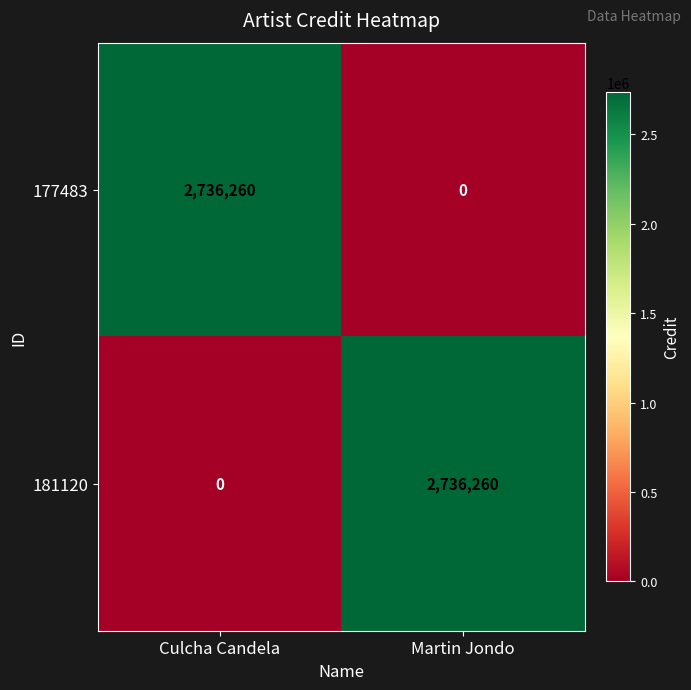

Rank the series at Martin Jondo from lowest to highest value.

177483, 181120